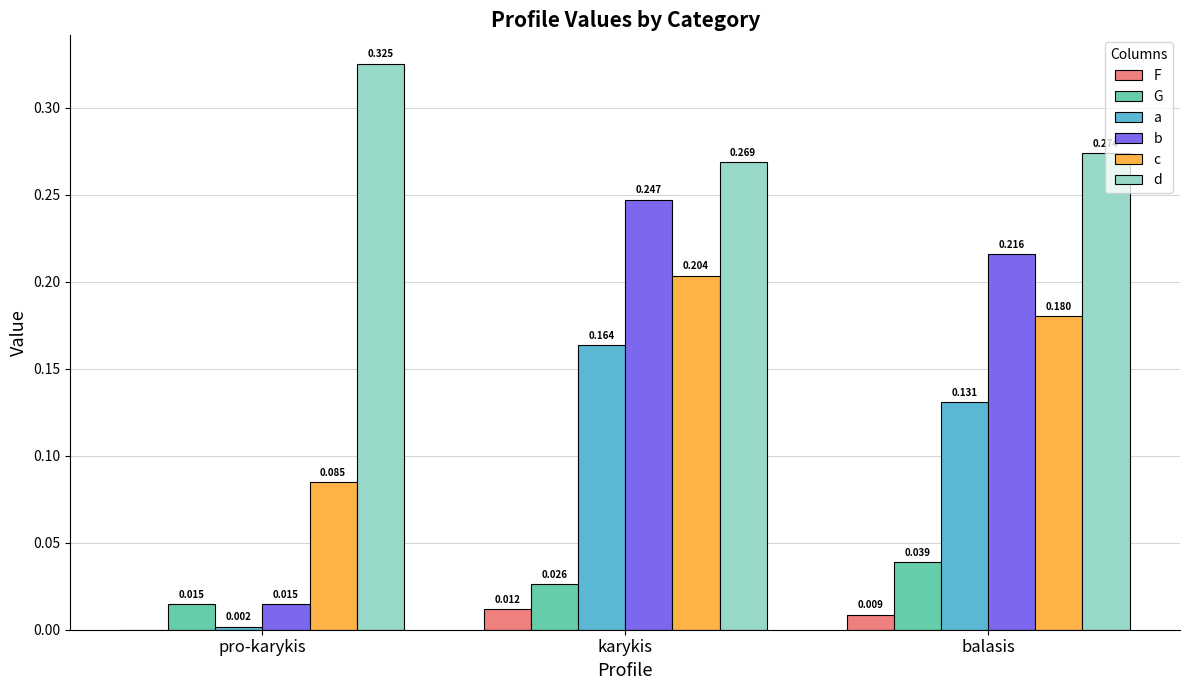

Which series has the largest total across all categories?

d